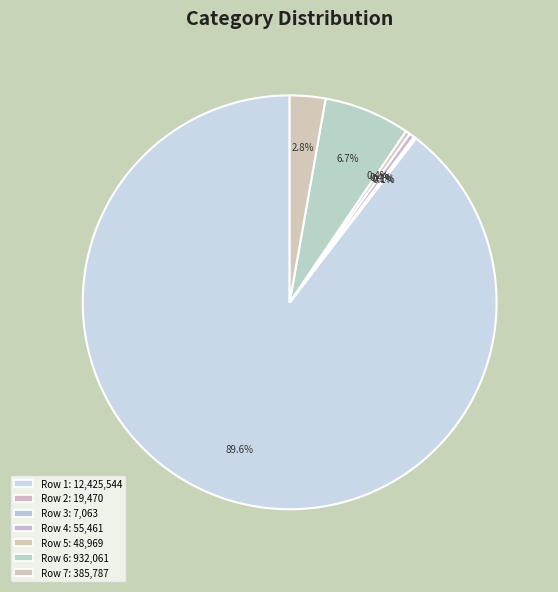

Is there a majority slice in this chart?

Yes